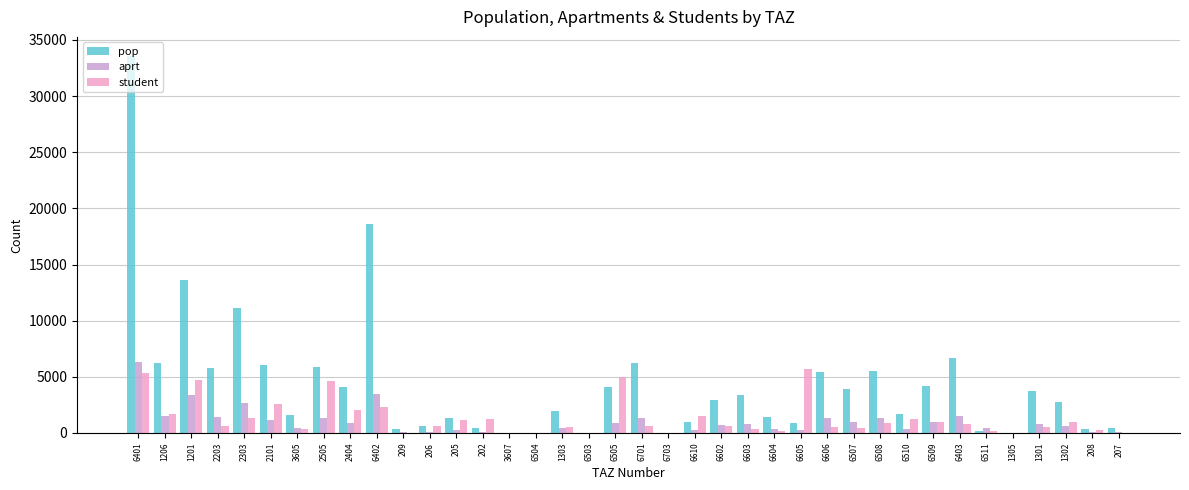

At which category is the sum across all series the highest?

6401